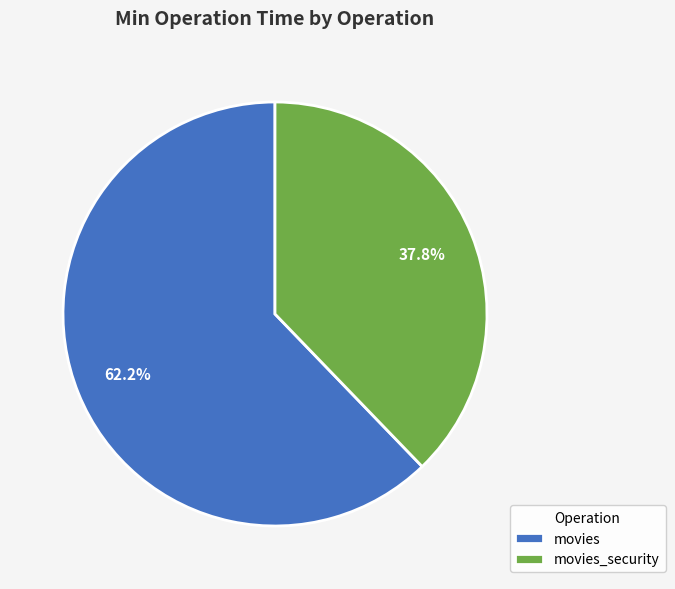

The movies_security slice represents 38% of the pie. True or false?

True